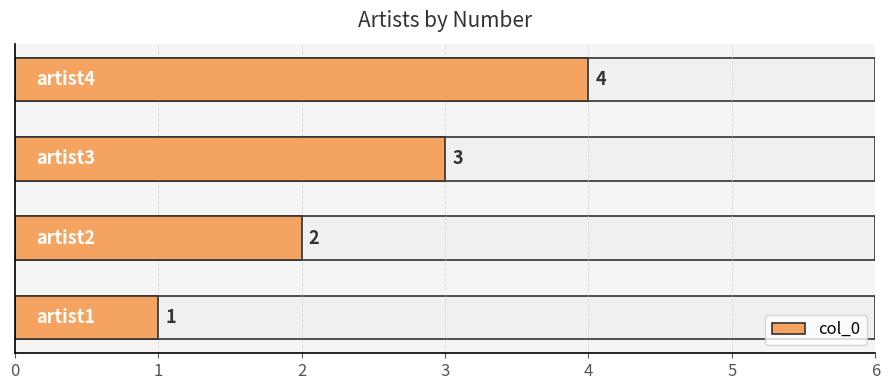

What is the sum of all values?

10